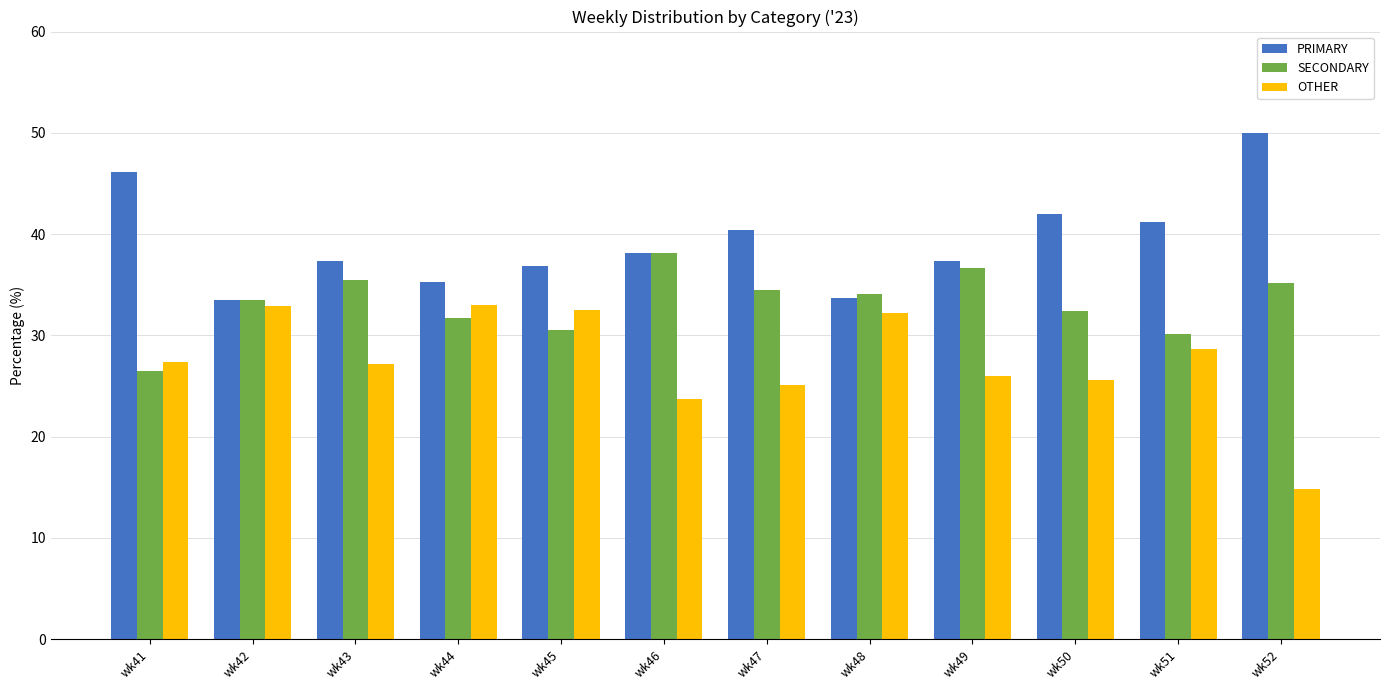

Rank the series by their maximum value, from highest to lowest.

PRIMARY, SECONDARY, OTHER